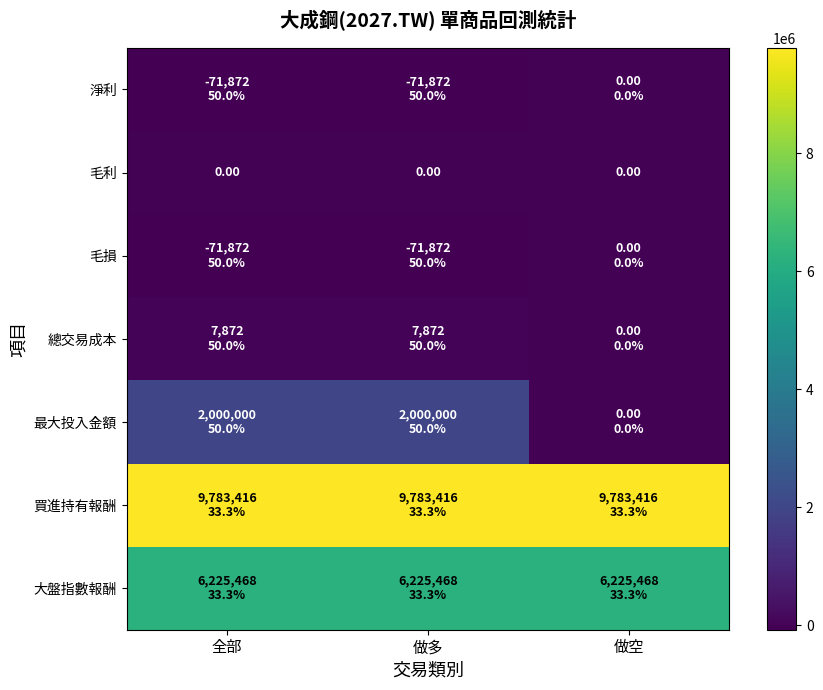

The value of 毛利 at 做空 is 0. True or false?

True